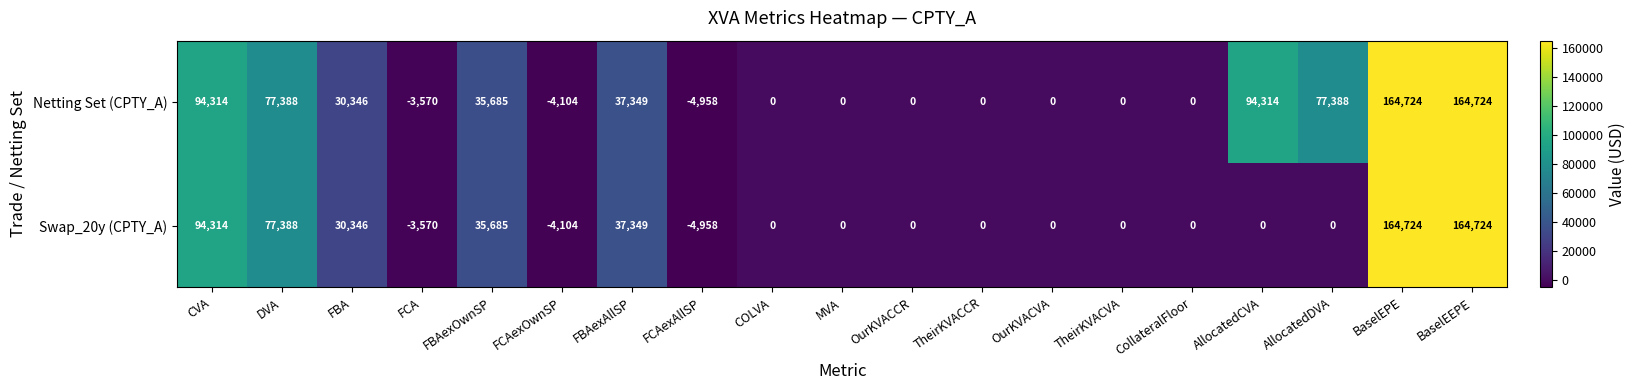

What is the sum of all Netting Set (CPTY_A) values?

763600